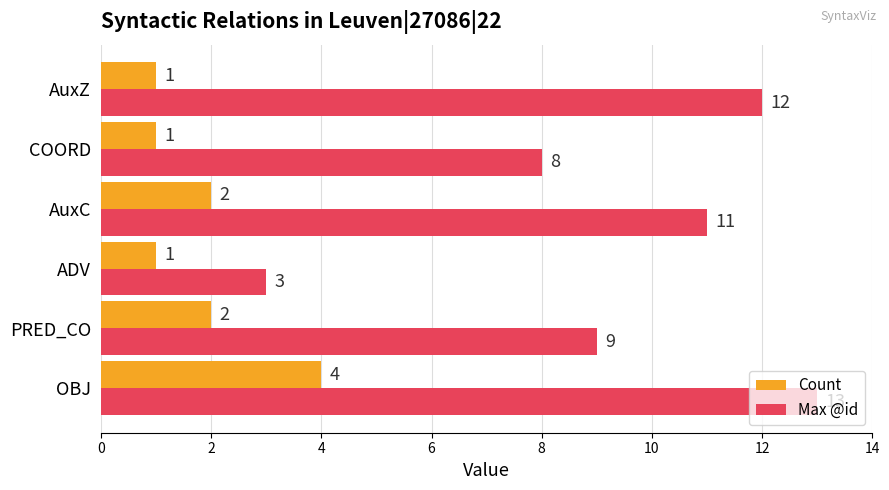

What is the difference between the second highest and minimum values in the Max @id series?

9